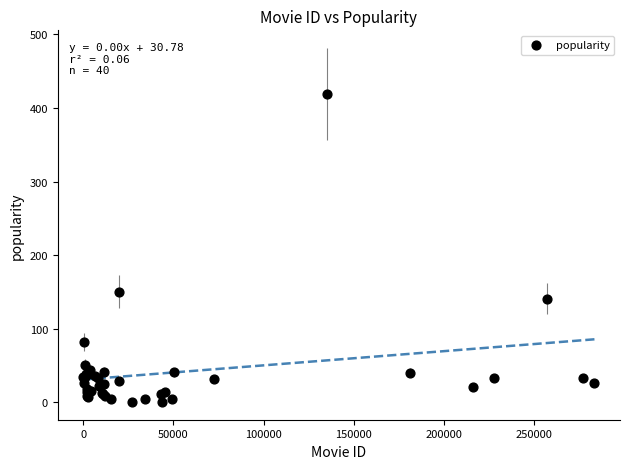

What Y value in the scatter plot is closest to 209?

150.4